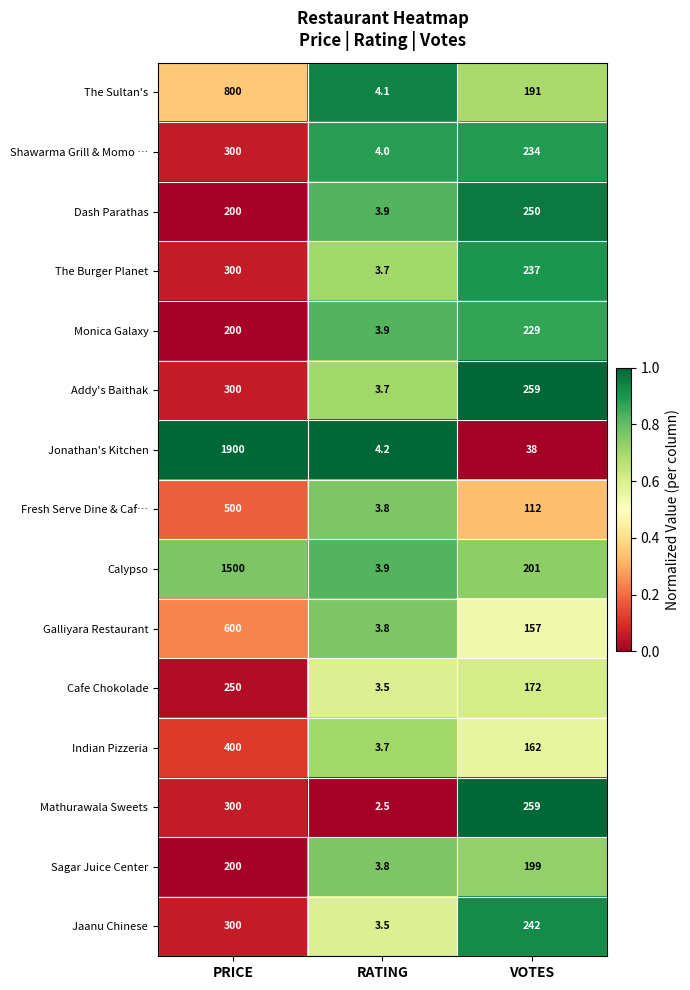

Rank the categories by The Burger Planet value from lowest to highest.

RATING, VOTES, PRICE